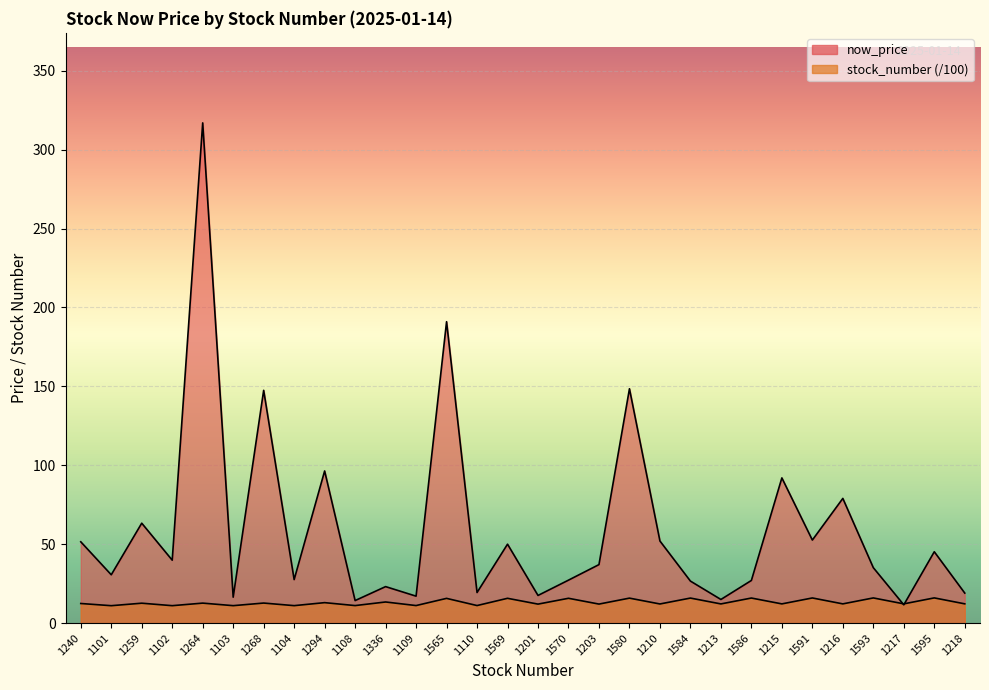

Reading left to right, what are all the values shown in this chart?

now_price: 1240=51.5	1101=30.6	1259=63.3	1102=39.9	1264=317.0	1103=16.4	1268=147.5	1104=27.6	1294=96.4	1108=14.2	1336=23.1	1109=17.1	1565=191.0	1110=19.4	1569=50.0	1201=17.5	1570=27.2	1203=37.0	1580=148.5	1210=52.0	1584=26.6	1213=14.9	1586=27.0	1215=92.0	1591=52.6	1216=79.0	1593=35.1	1217=11.6	1595=45.2	1218=19.0
stock_number: 1240=12.4	1101=11.0	1259=12.6	1102=11.0	1264=12.6	1103=11.0	1268=12.7	1104=11.0	1294=12.9	1108=11.1	1336=13.4	1109=11.1	1565=15.7	1110=11.1	1569=15.7	1201=12.0	1570=15.7	1203=12.0	1580=15.8	1210=12.1	1584=15.8	1213=12.1	1586=15.9	1215=12.2	1591=15.9	1216=12.2	1593=15.9	1217=12.2	1595=15.9	1218=12.2